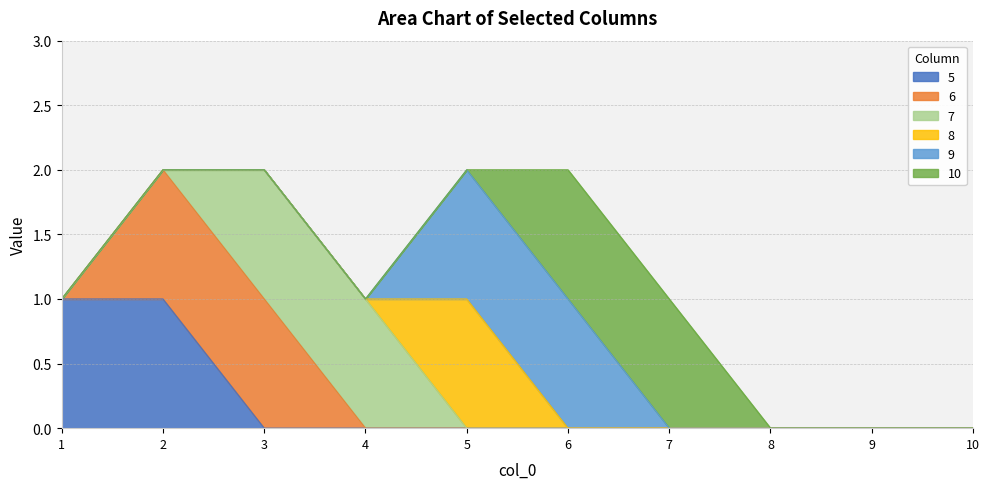

The 9 series shows 0 at 5. True or false?

False